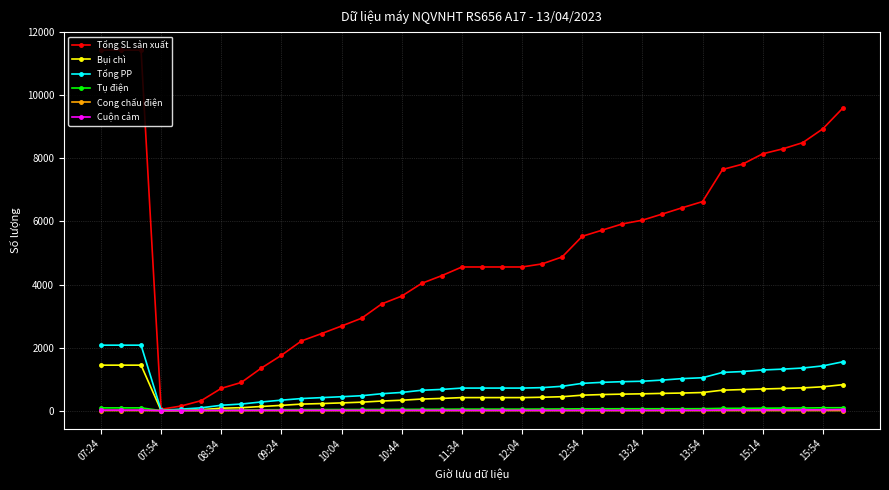

Which series has the widest spread of values?

Tổng SL sản xuất